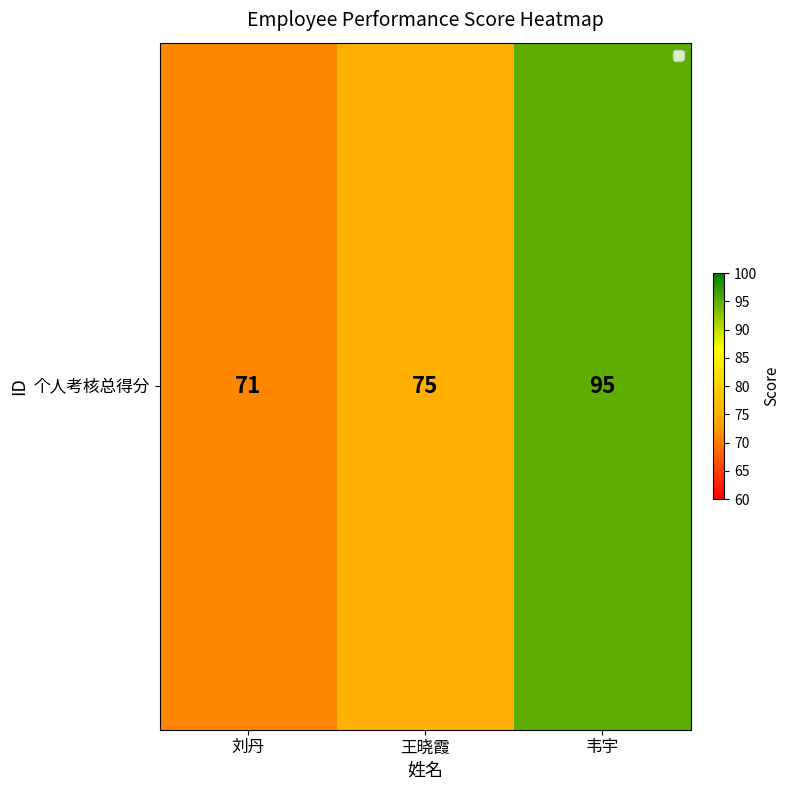

What is the minimum value shown in the chart?

71